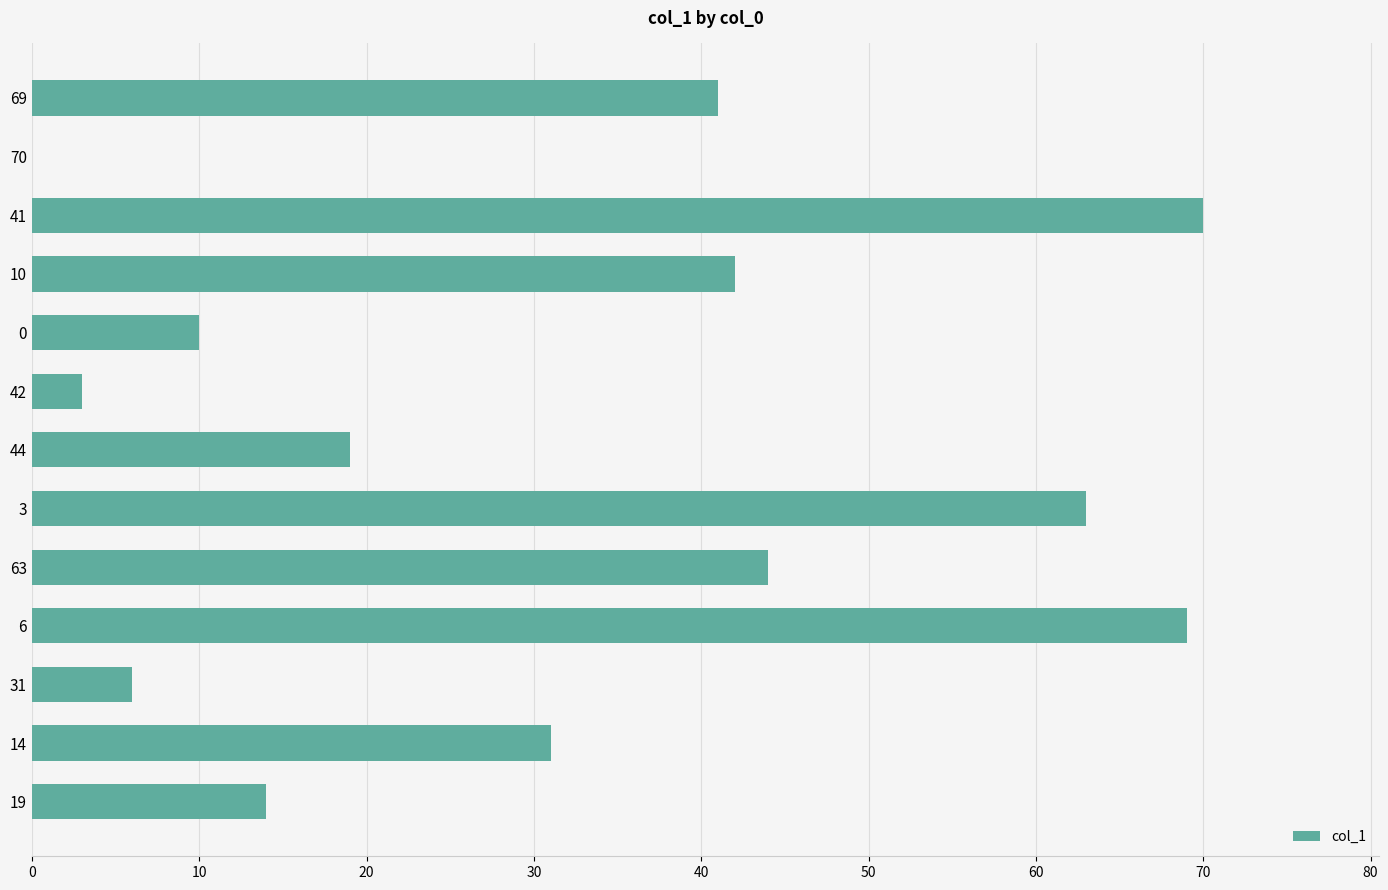

Does the chart contain stacked bars?

No